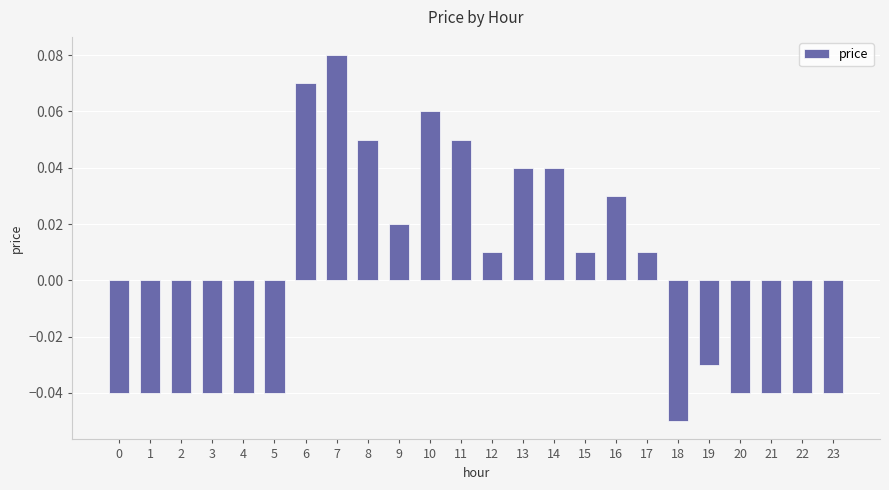

Where does the data first go above 0?

6